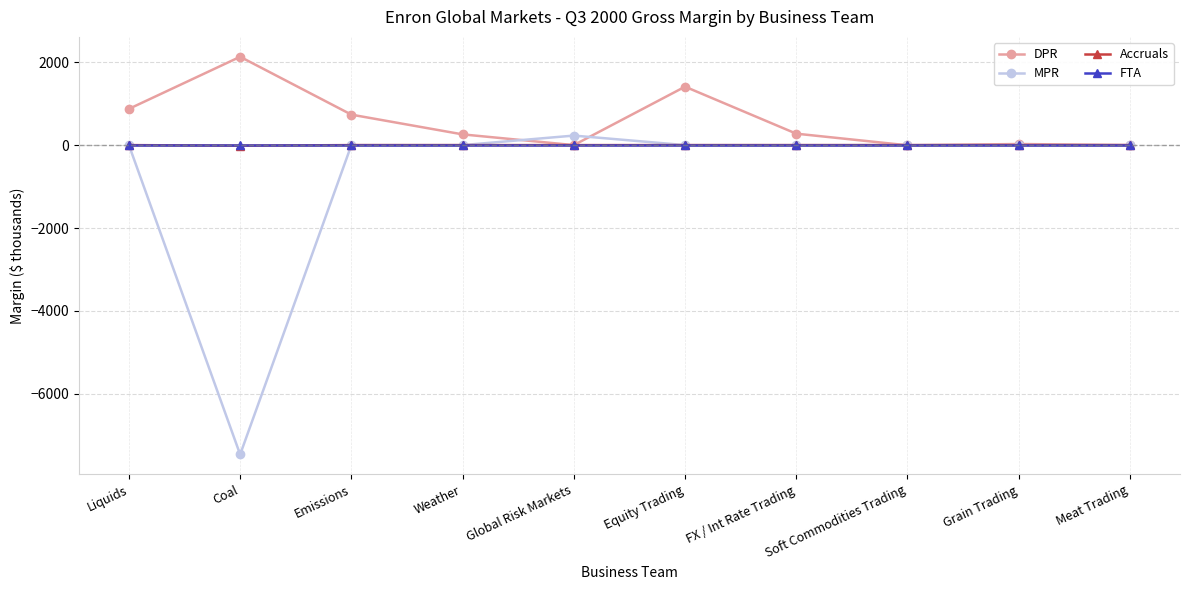

What value does the DPR series have at Weather?

258.8